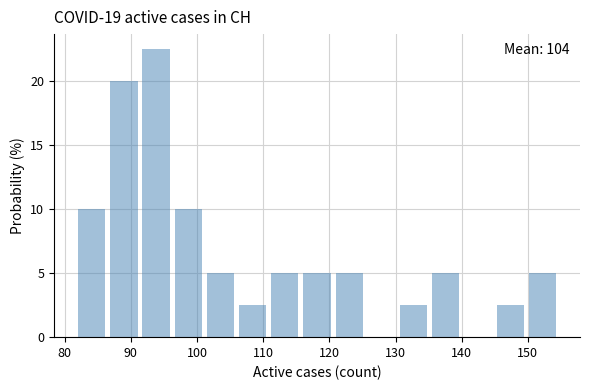

Over which range of the x-axis is the bar tallest?

92 to 97